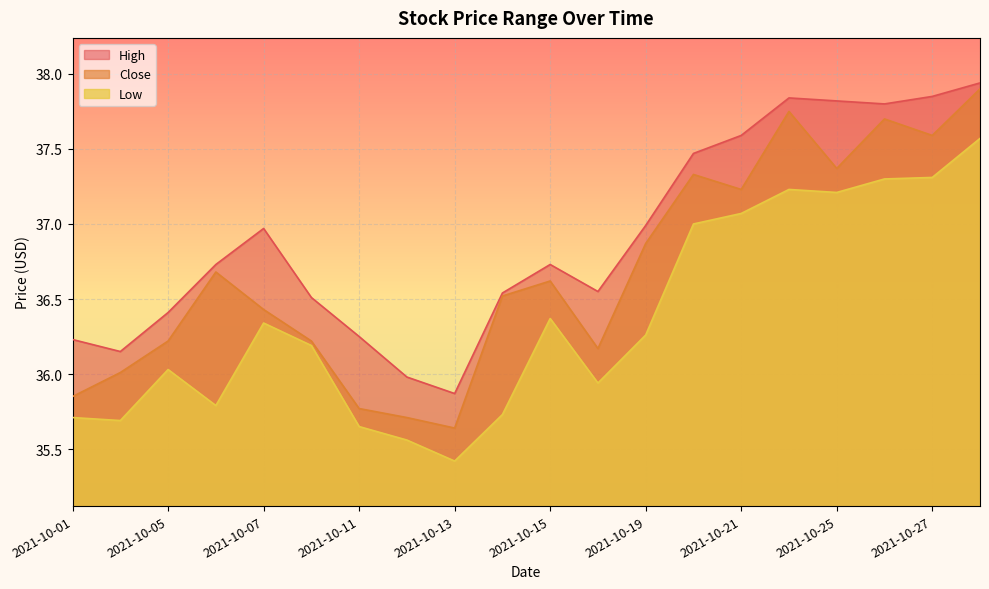

What is the maximum value for High?

37.9